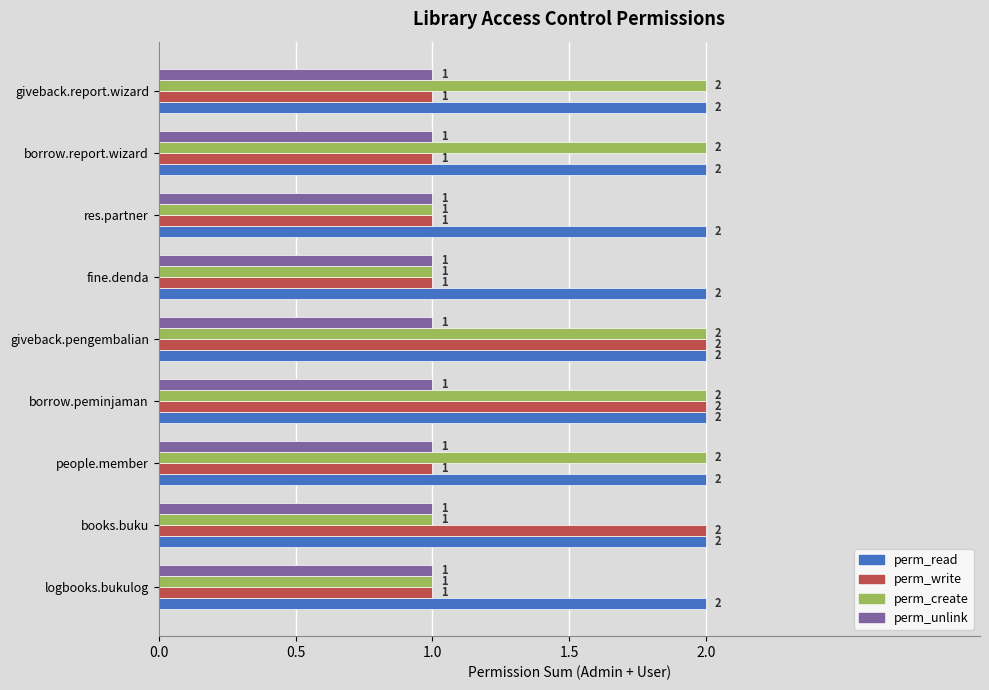

What is the sum of all perm_create values?

14